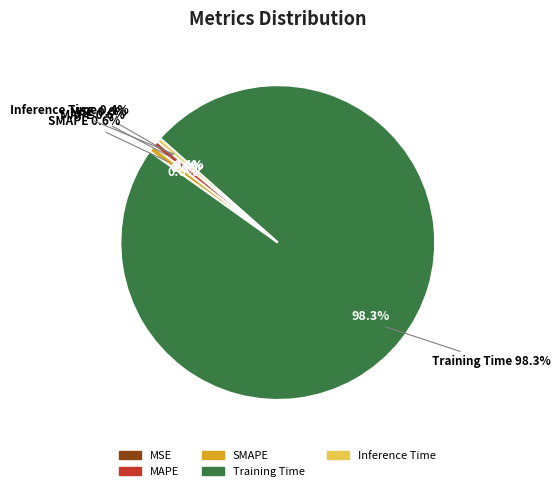

Which slice is the smallest?

MSE